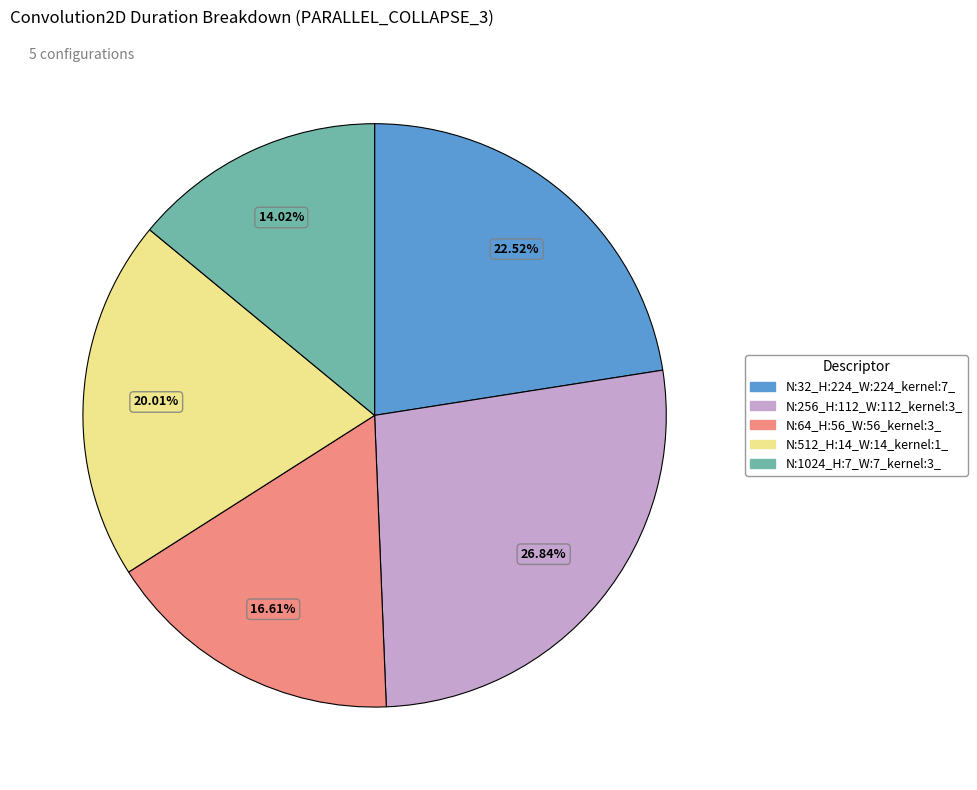

Count the number of slices in the pie.

5